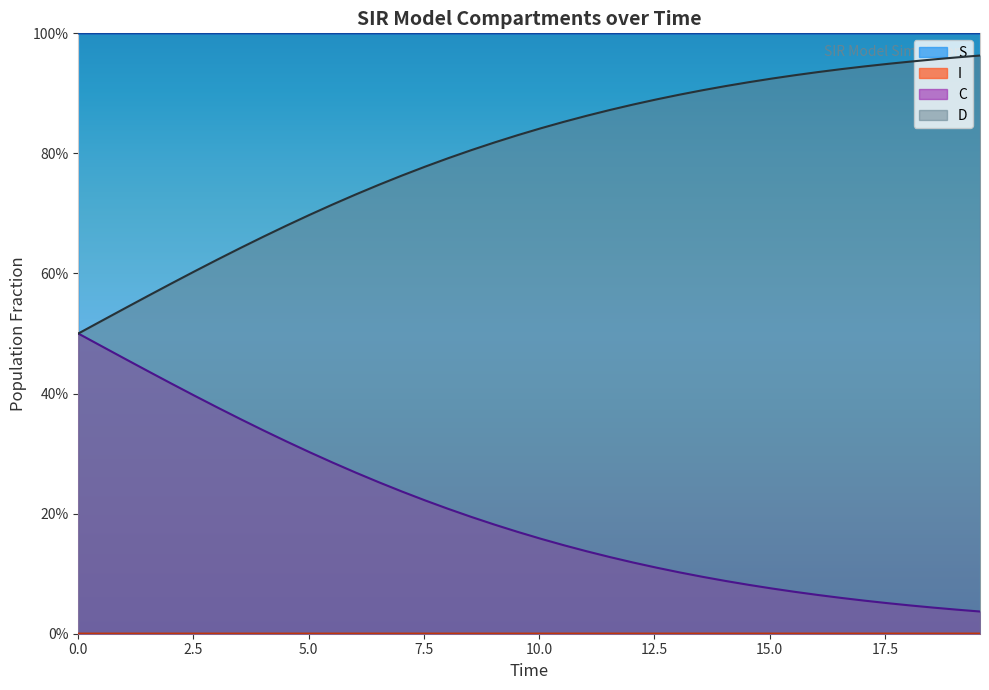

What are all the series names shown in the legend?

S, I, C, D